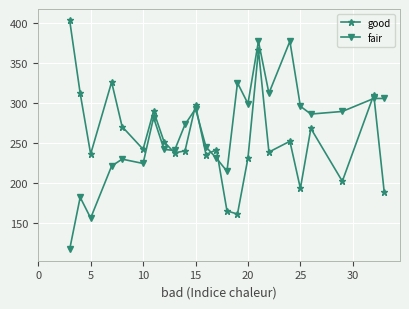

Rank the series by their maximum value, from highest to lowest.

good, fair